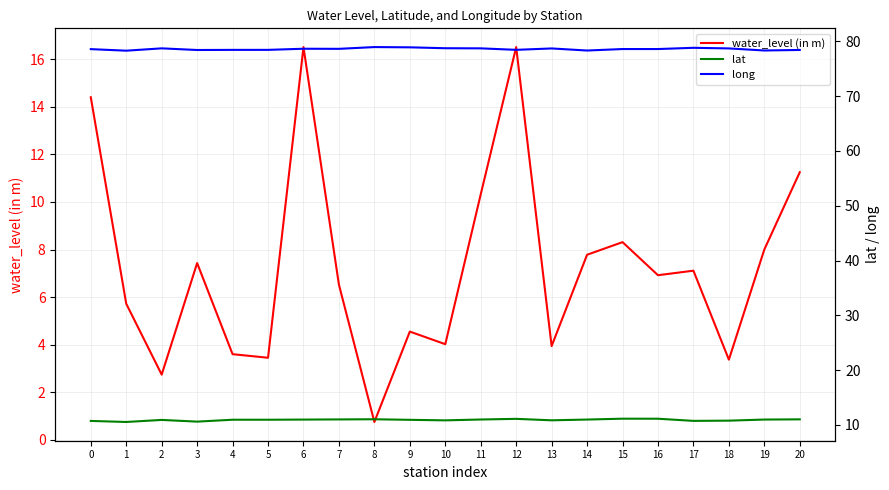

What is the value of the long point at the 8th from the left?

78.6